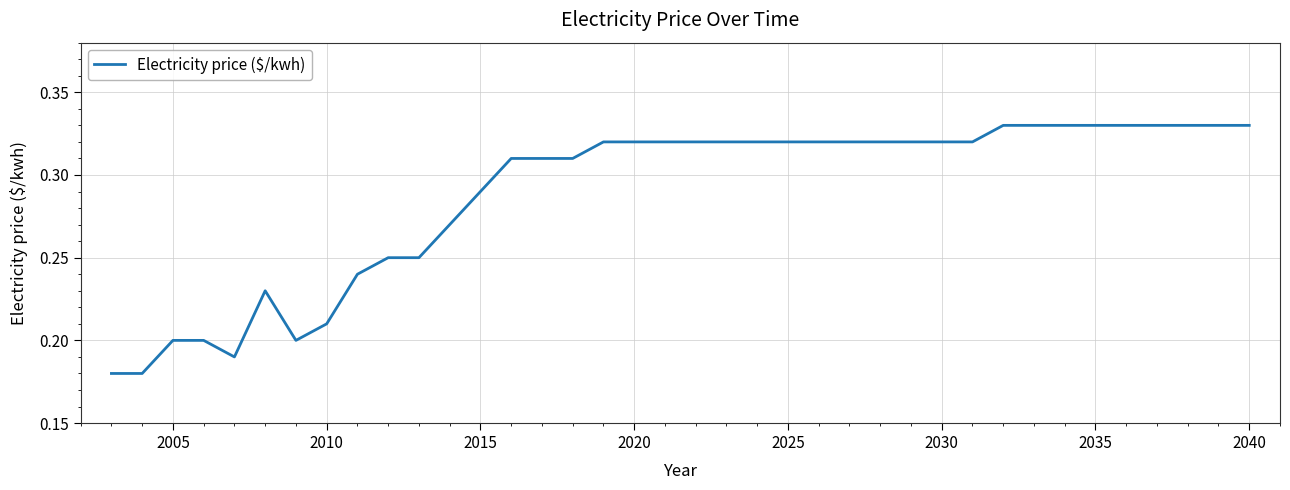

What is the value of the 35th point from the left?

0.3